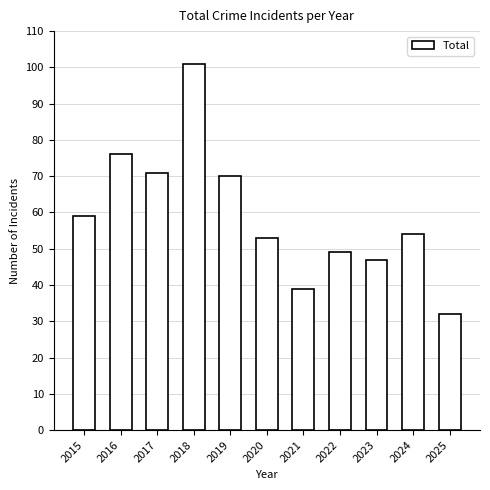

How many distinct data groups are displayed?

1